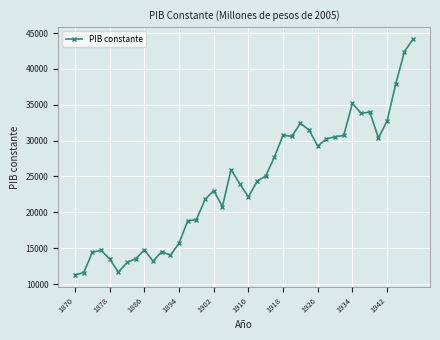

What is the difference between the second highest and minimum values?

31150.0